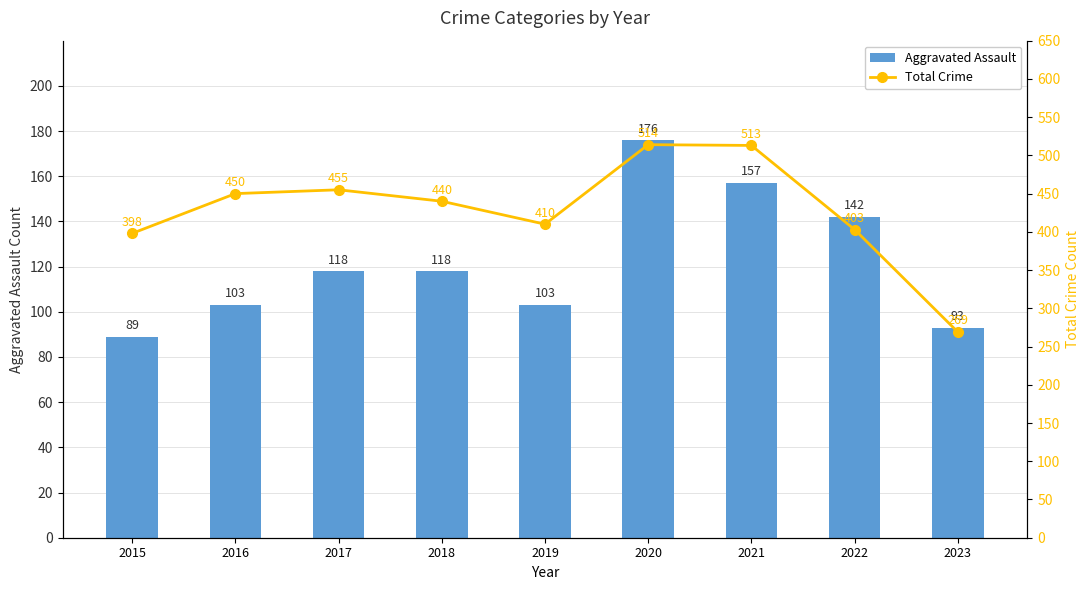

Are the bars horizontal?

No